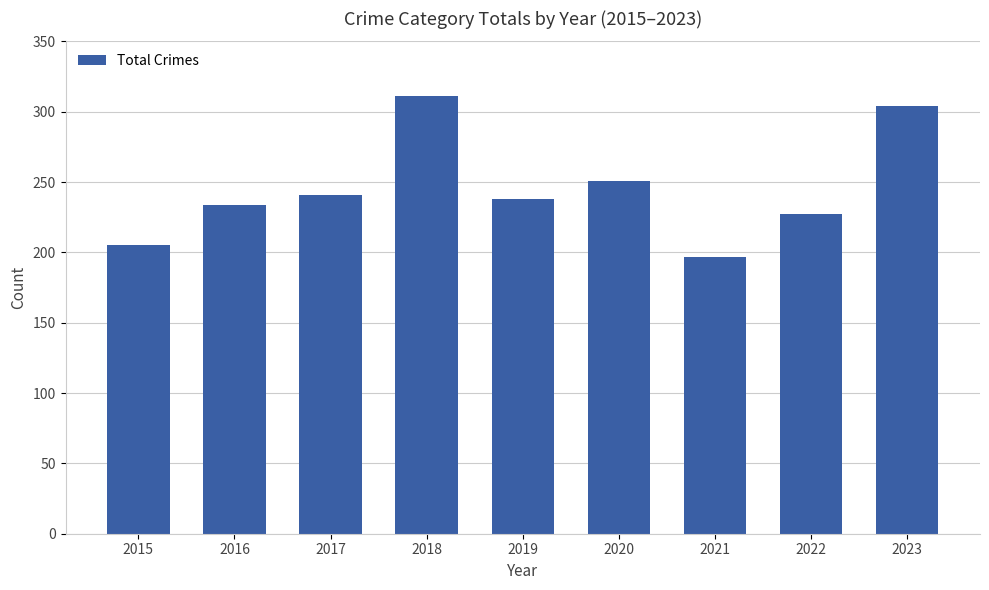

Rank the categories by value from highest to lowest.

2018, 2023, 2020, 2017, 2019, 2016, 2022, 2015, 2021